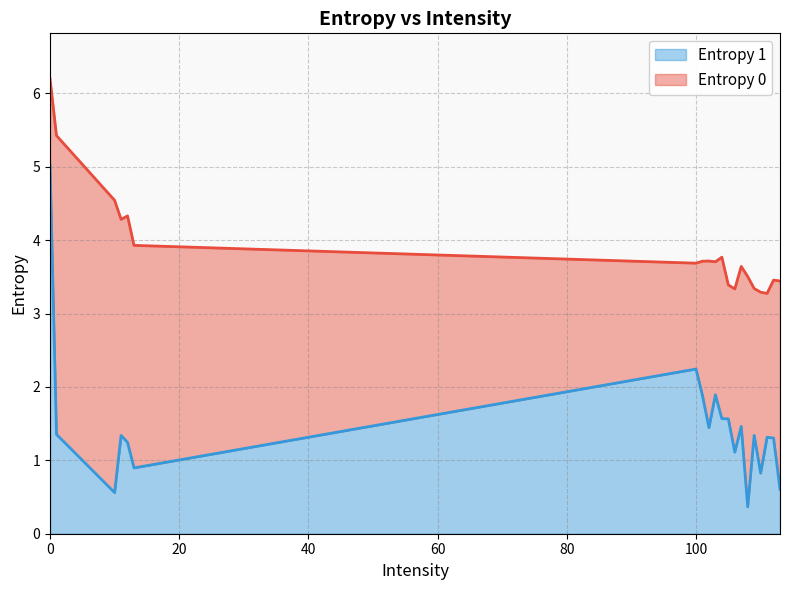

Reading left to right, transcribe all the data shown in this chart.

Entropy 0: 0=6.2	1=5.4	10=4.5	11=4.3	12=4.3	13=3.9	100=3.7	101=3.7	102=3.7	103=3.7	104=3.8	105=3.4	106=3.3	107=3.6	108=3.5	109=3.3	110=3.3	111=3.3	112=3.5	113=3.4
Entropy 1: 0=5.0	1=1.4	10=0.6	11=1.3	12=1.2	13=0.9	100=2.2	101=1.9	102=1.4	103=1.9	104=1.6	105=1.6	106=1.1	107=1.5	108=0.4	109=1.3	110=0.8	111=1.3	112=1.3	113=0.6